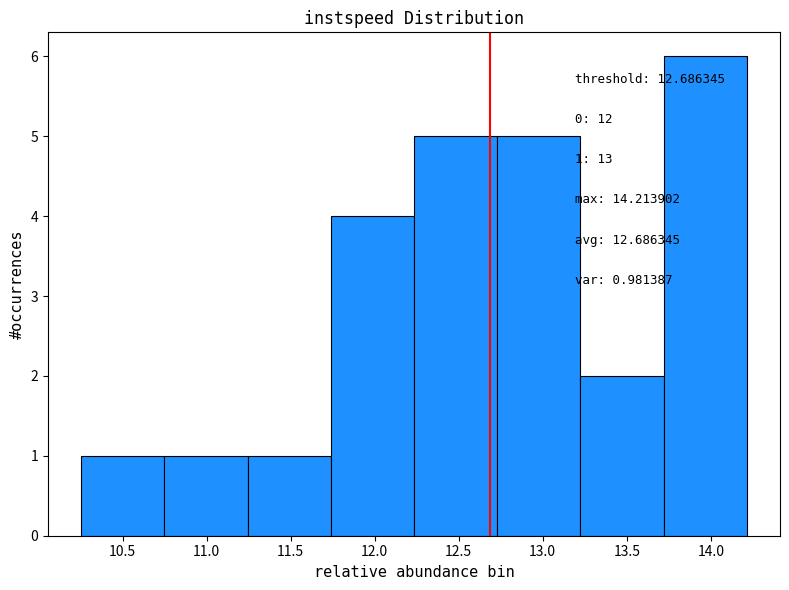

Which range on the x-axis has the tallest bar?

13.70 to 14.20